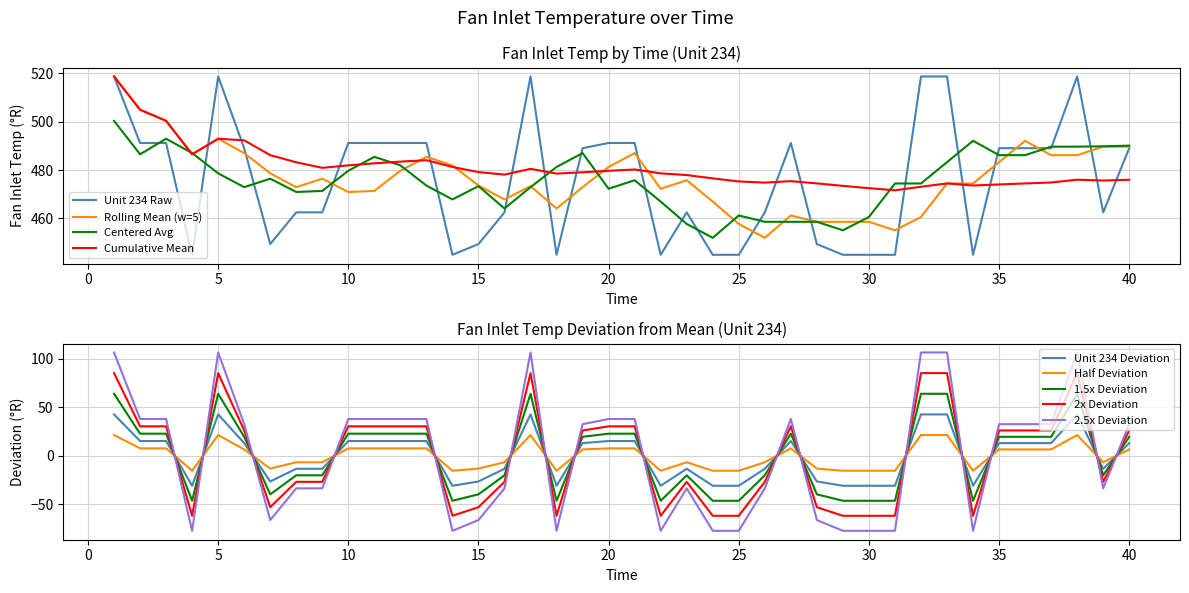

What is the maximum value for 2.5x Deviation?

106.6